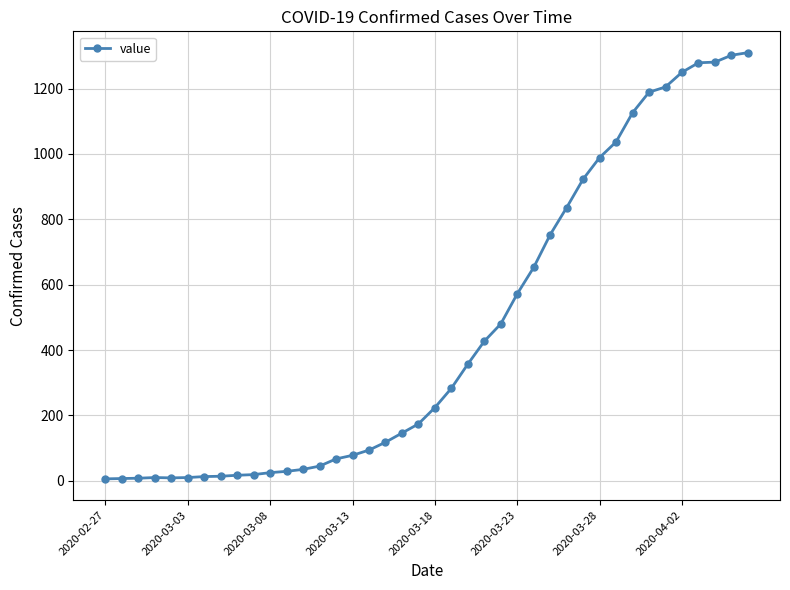

What is the greatest value displayed?

1310